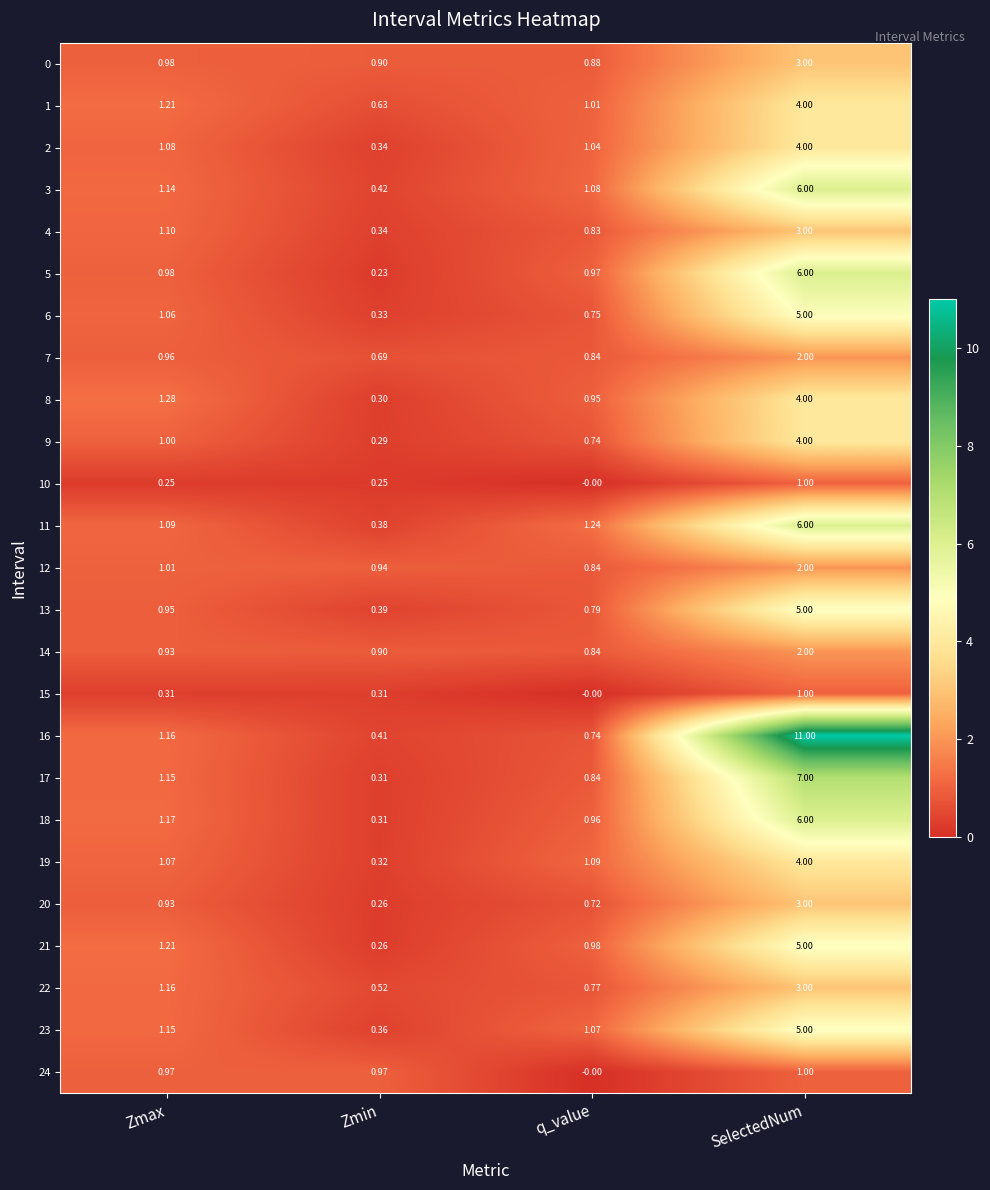

At which category is the sum across all series the highest?

SelectedNum